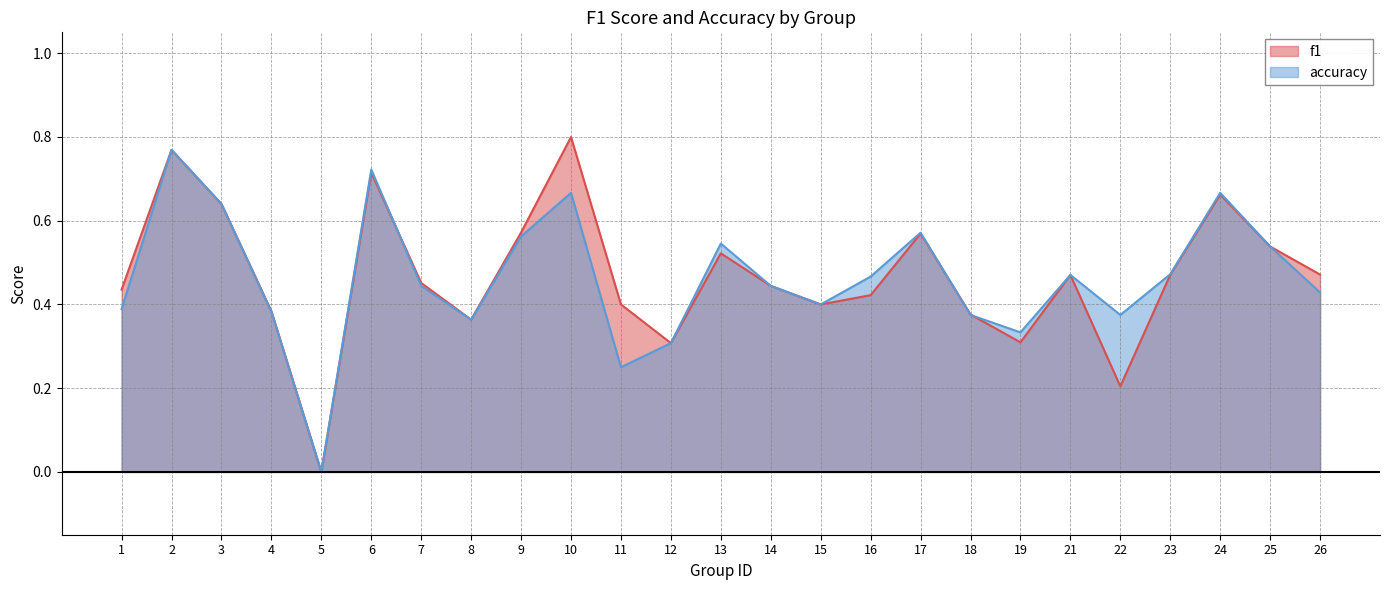

True or false: accuracy has more than 0 points higher than both neighbors.

True